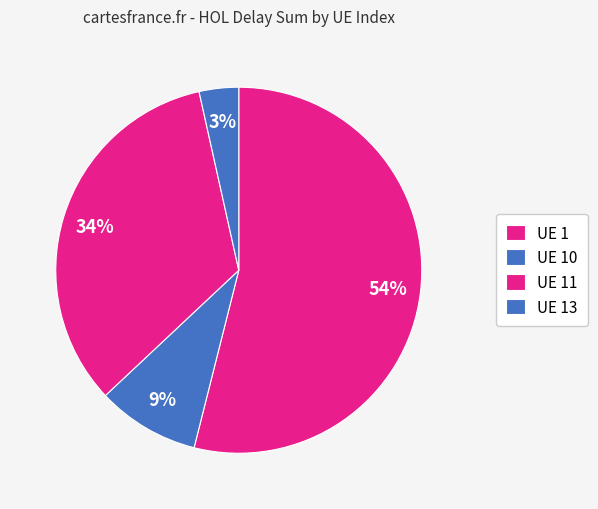

What is the smallest slice in the pie chart?

UE 13